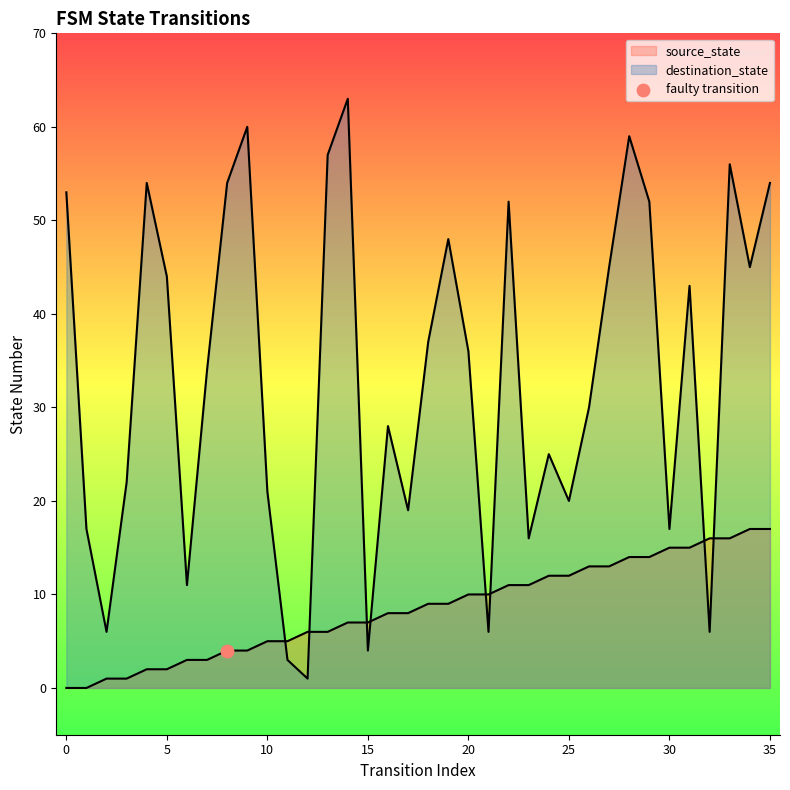

Which series reaches the minimum Y coordinate?

source_state